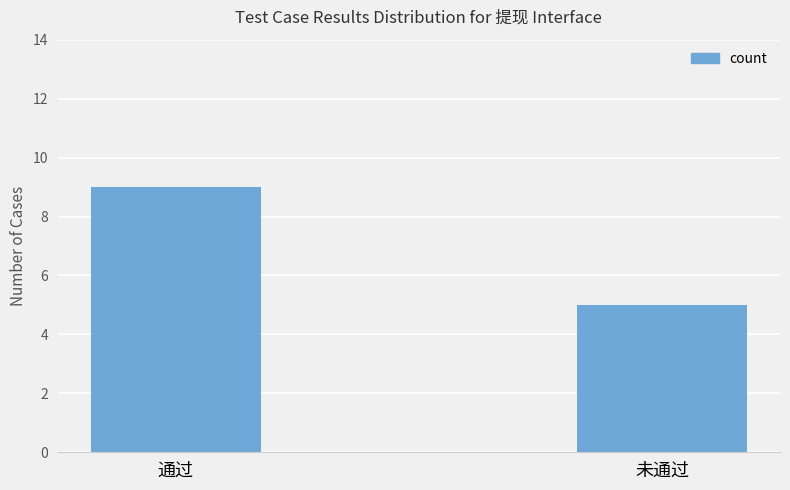

Reading left to right, list all the values displayed in this chart.

通过=9	未通过=5